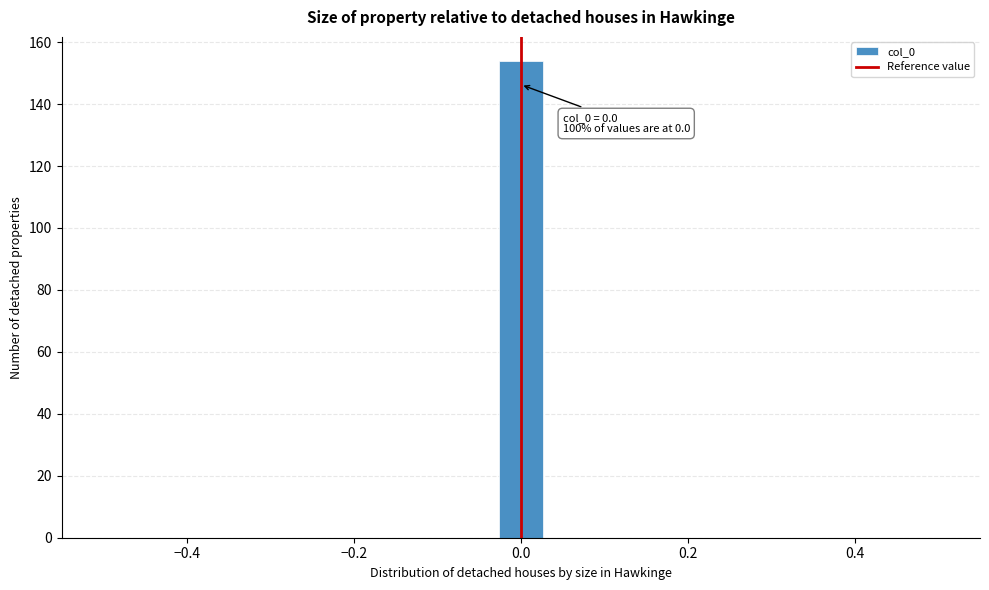

Around what value on the x-axis is the tallest bar? Give the approximate position of its centre, as read against the axis.

0.00